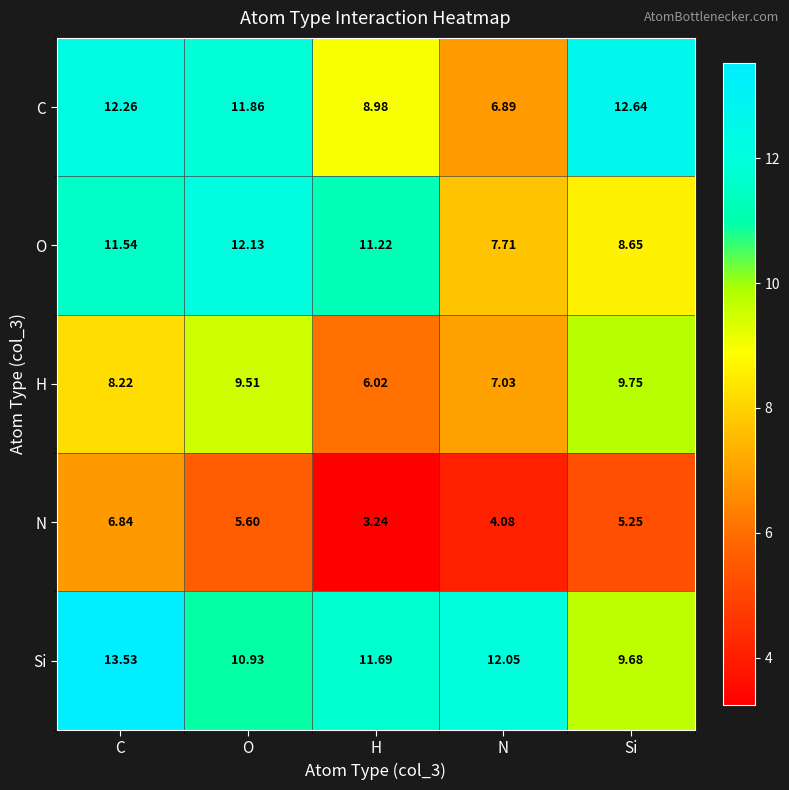

Which series has the largest range (max minus min)?

C